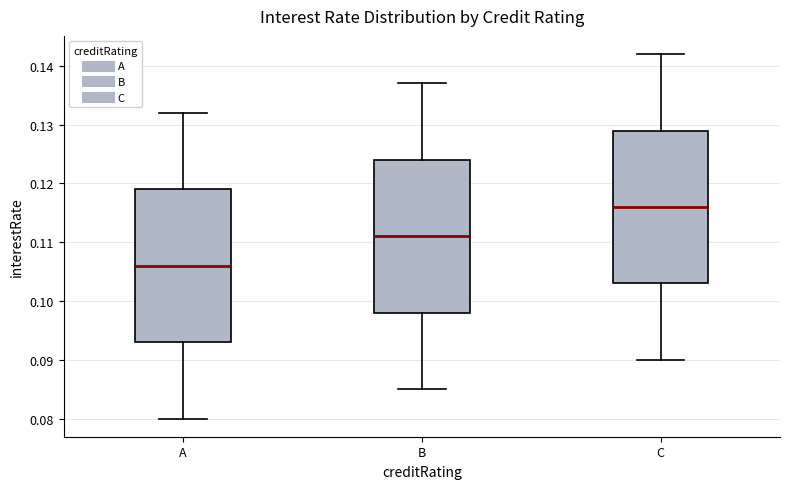

Which box's median line is the lowest?

A